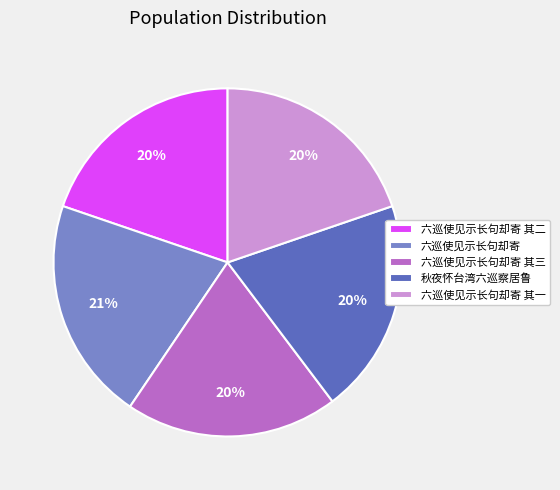

Does 六巡使见示长句却寄 其二 account for over 50% of the chart?

No